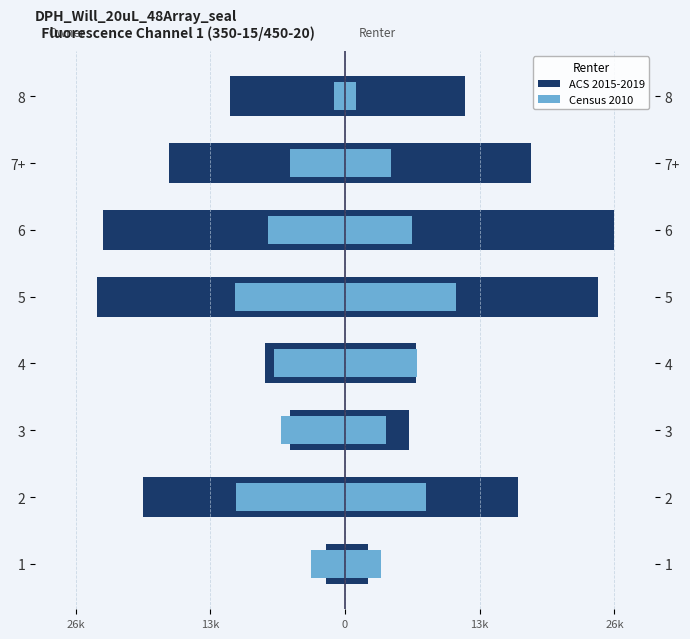

What is the approximate value of ACS 2015-2019 at 4, to the nearest 10?

-7650